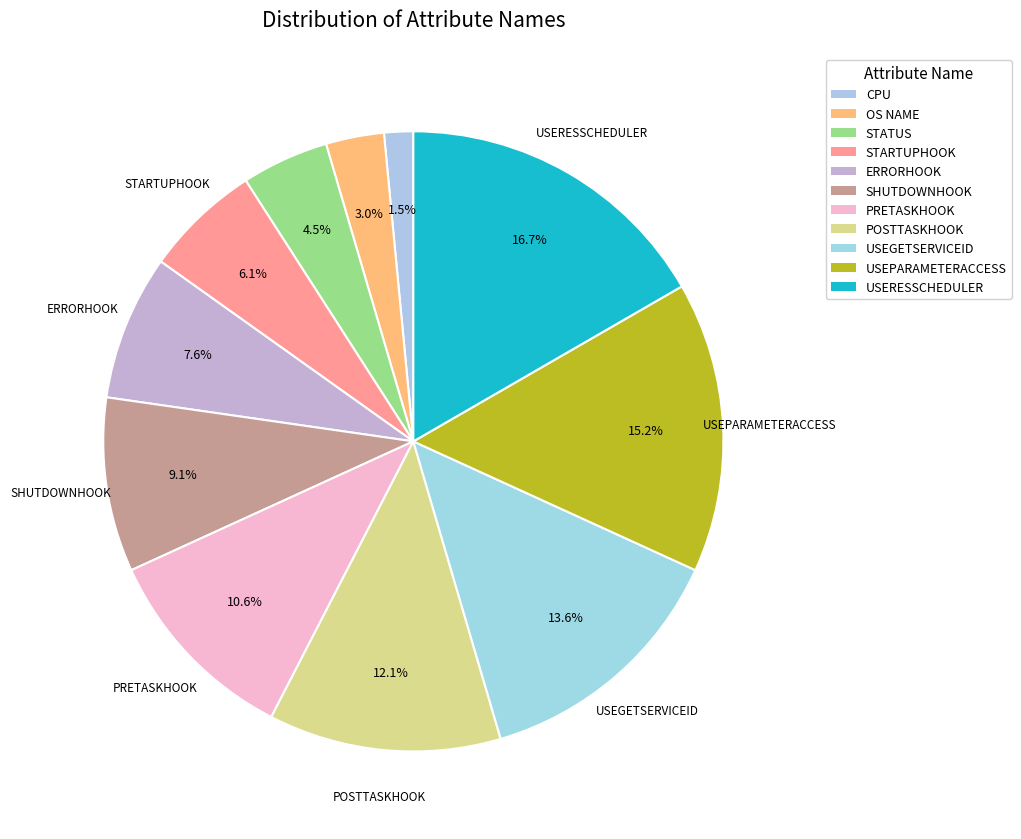

What is the change in value from POSTTASKHOOK to USEPARAMETERACCESS?

+2